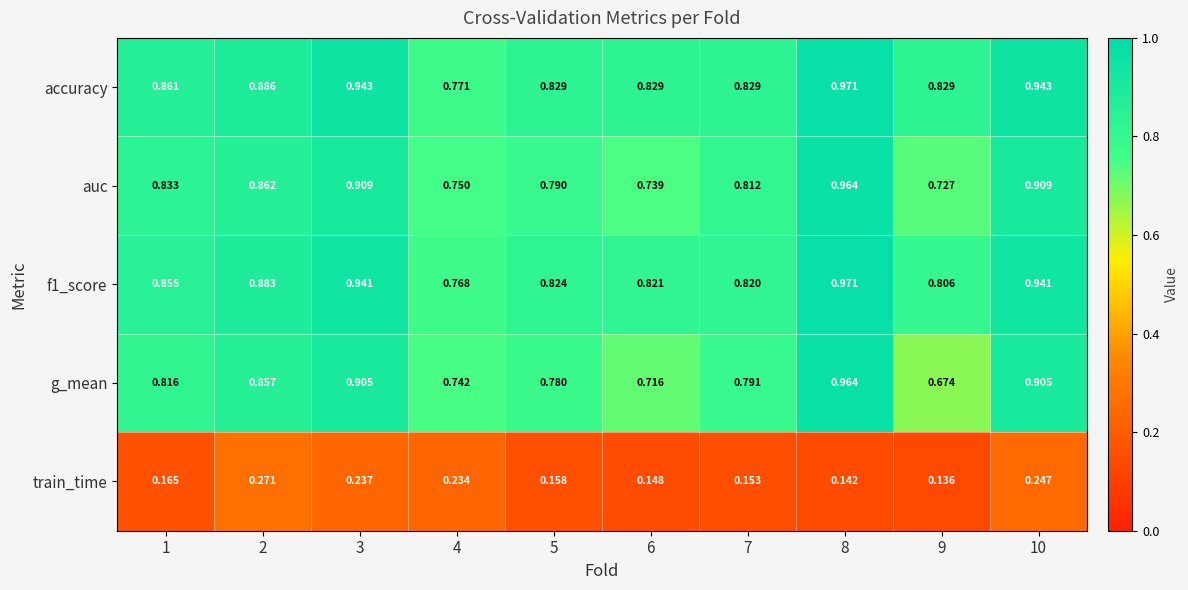

Which series changed the most between 2 and 8?

train_time